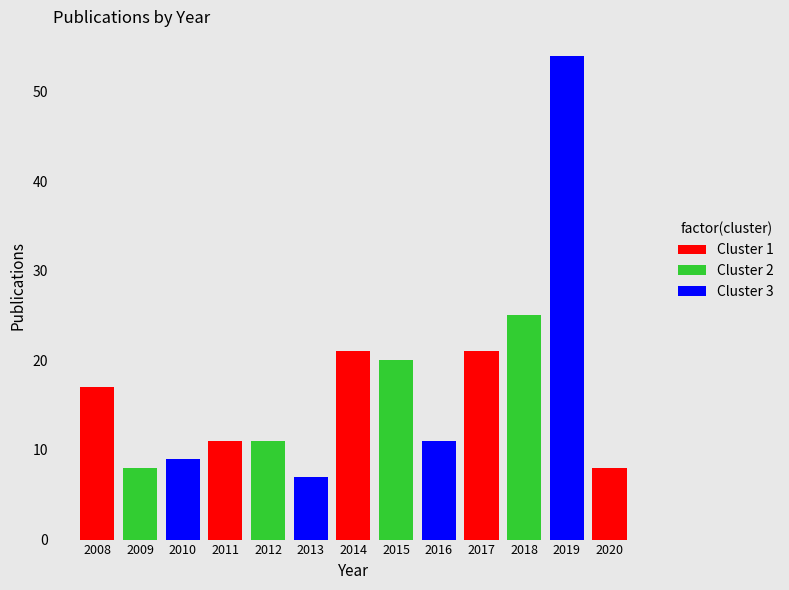

What is the difference between the values at 2017 and 2011?

10